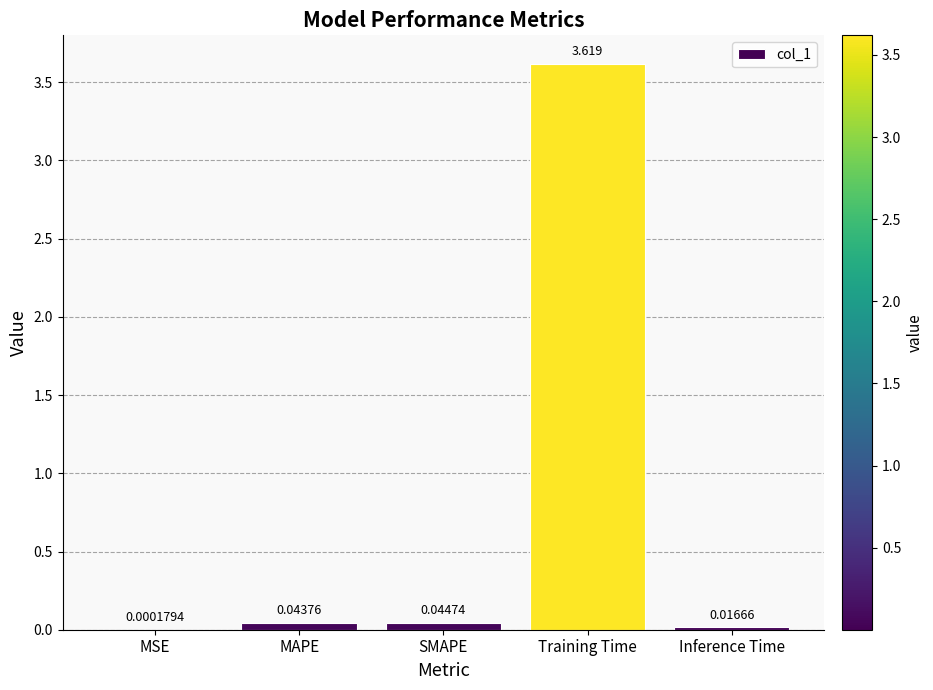

Which category has the highest value across all series?

Training Time